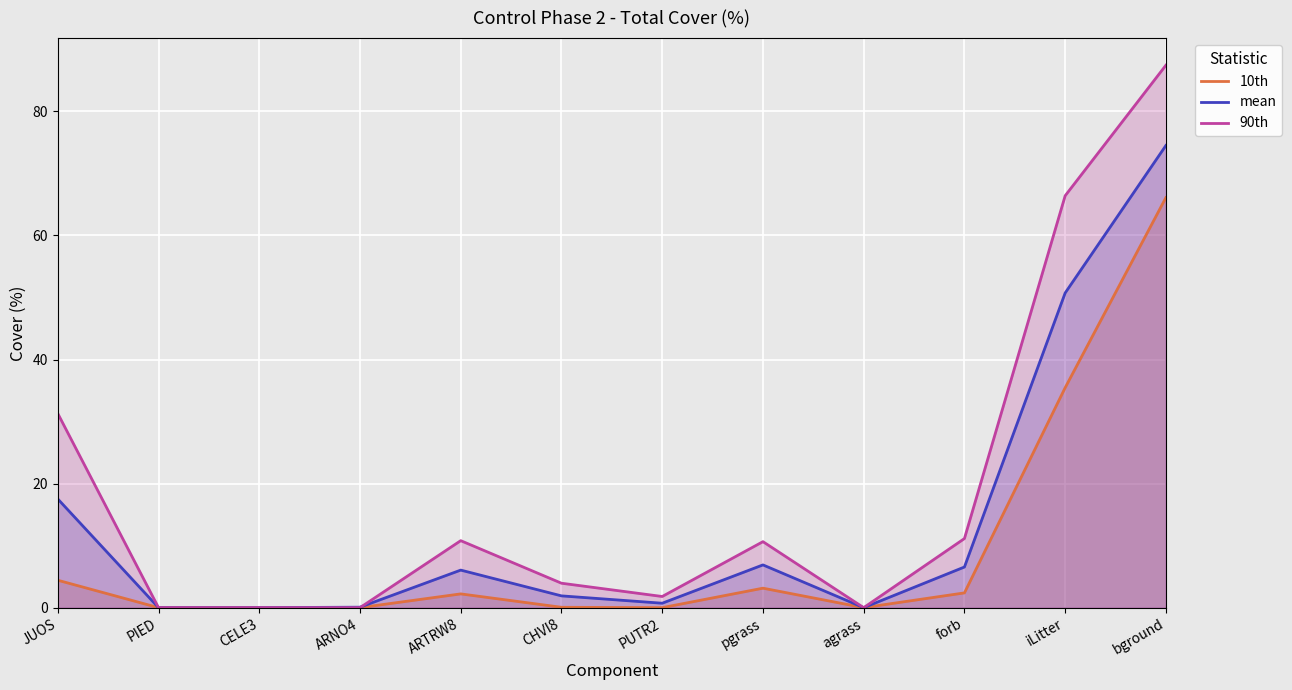

Rank the categories by mean value from highest to lowest.

bground, iLitter, JUOS, pgrass, forb, ARTRW8, CHVI8, PUTR2, ARNO4, PIED, CELE3, agrass